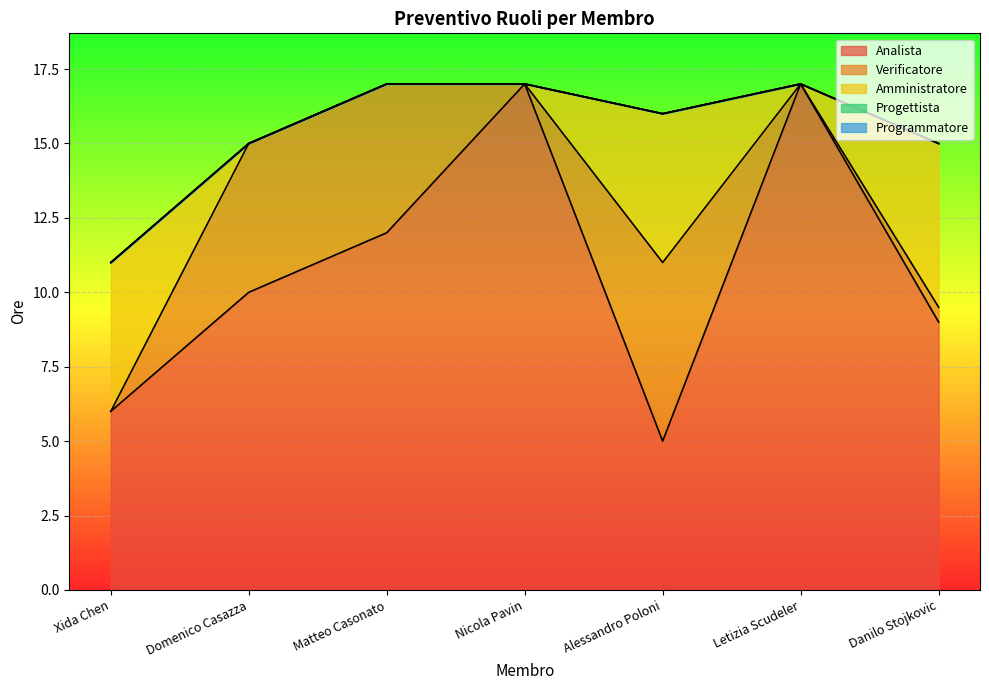

True or false: Amministratore and Verificatore cross at least once.

True